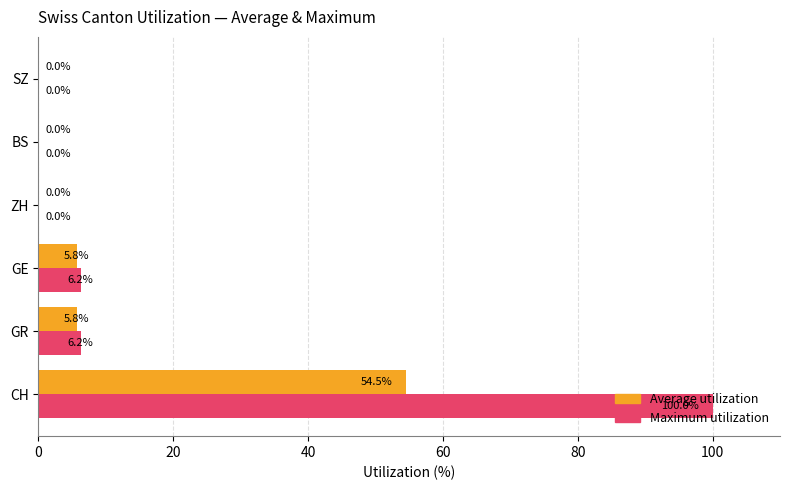

True or false: Maximum utilization has a value of 6.2 at GR.

True